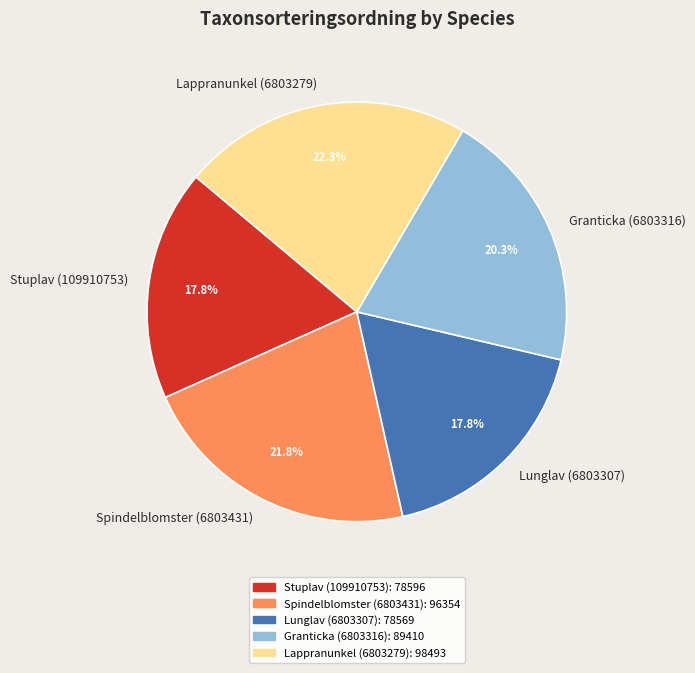

Combined, what portion of the pie is Lunglav (6803307) and Stuplav (109910753)?

35.6%